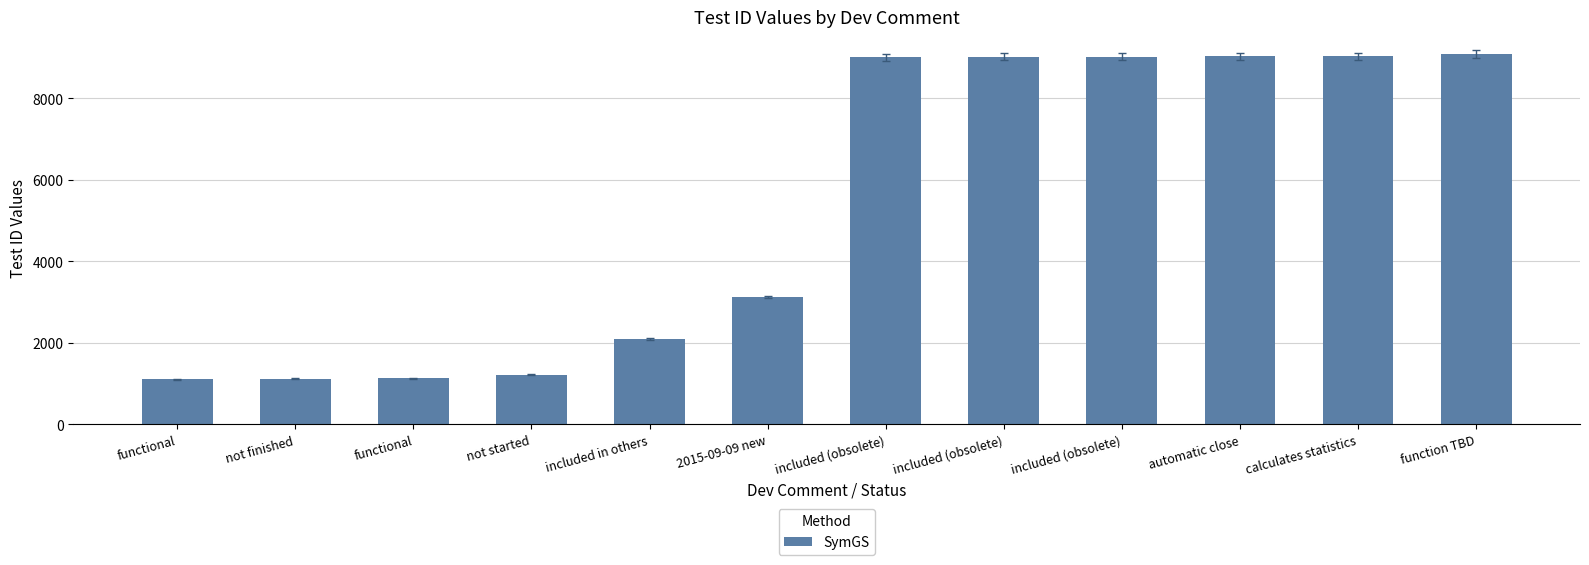

How many bars are there in total?

12